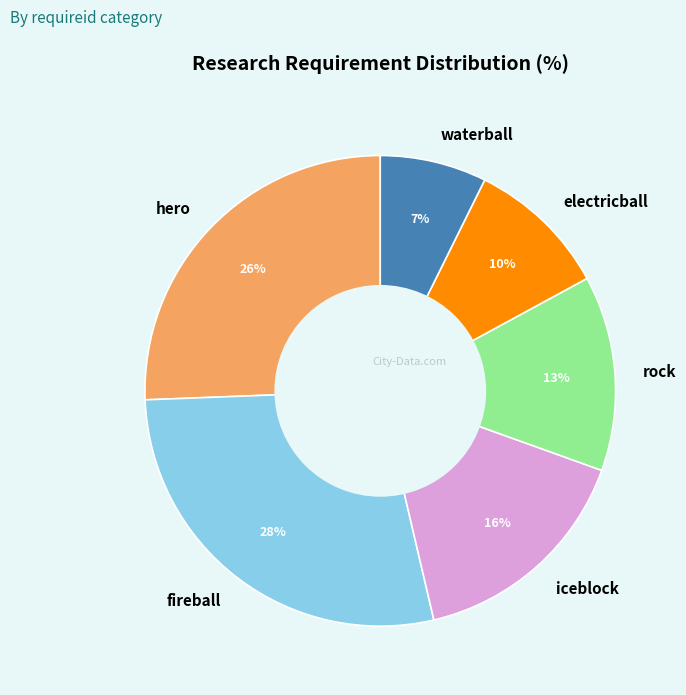

The waterball slice represents 1% of the pie. True or false?

False